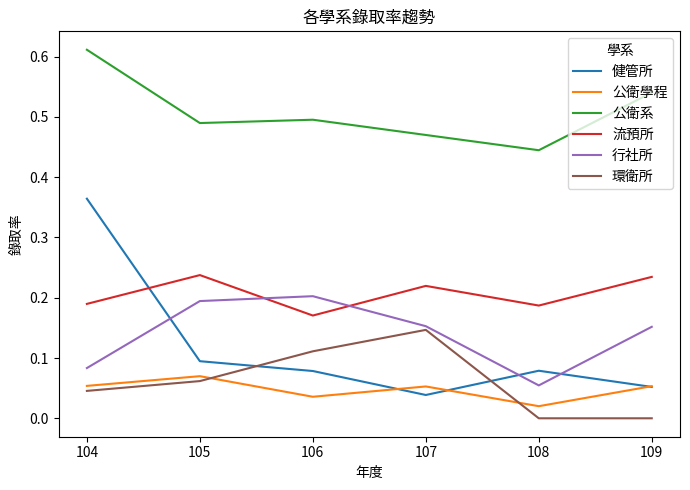

True or false: 公衛系 and 行社所 cross at least once.

False